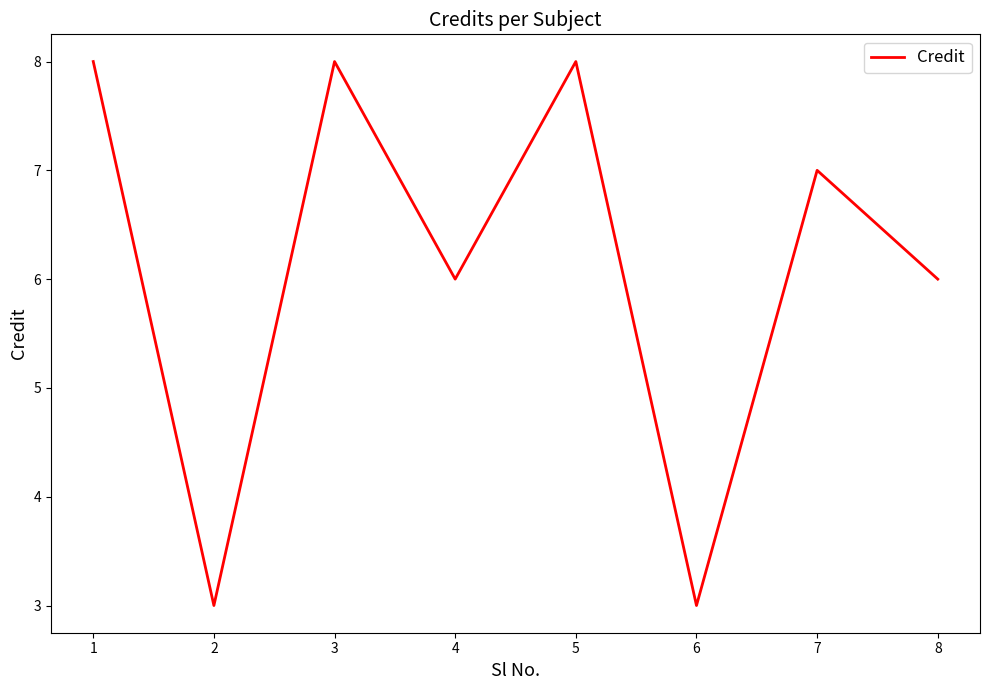

What is the maximum value shown in the chart?

8